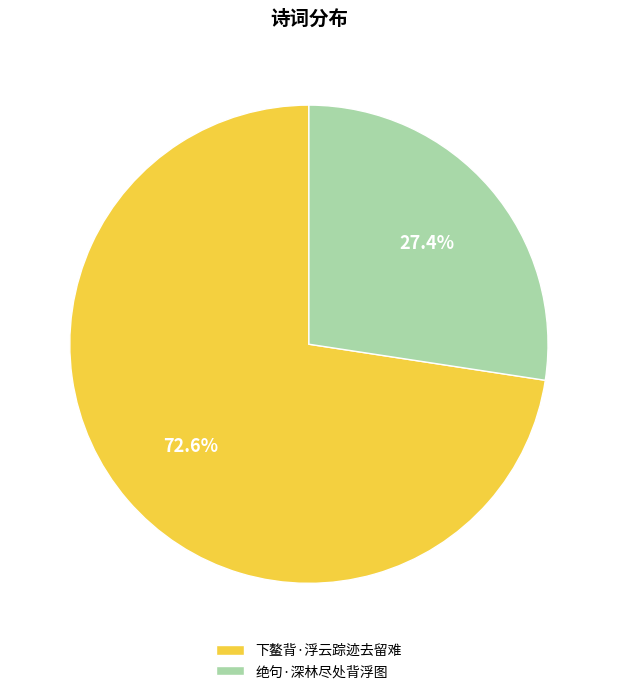

Is there any slice that represents more than half of the pie?

Yes